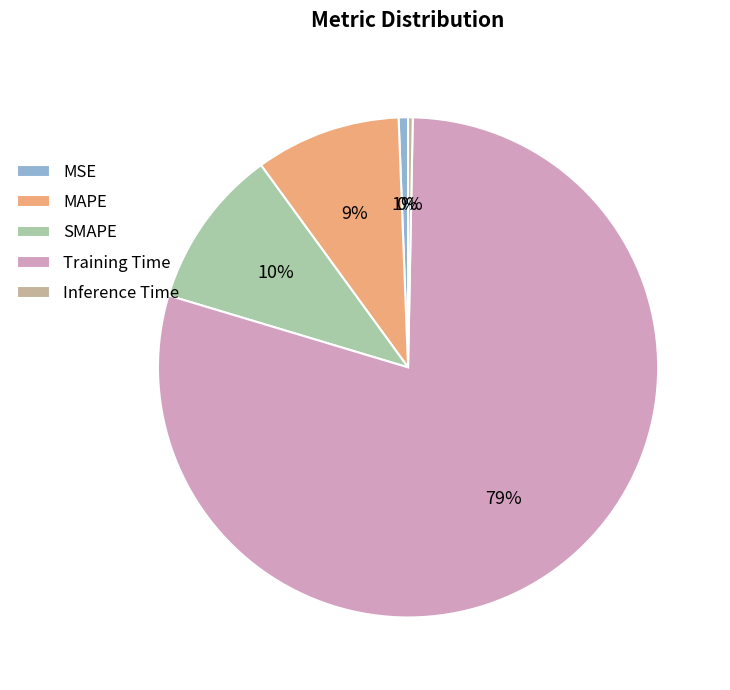

To the nearest percent, what portion does MSE represent?

1%